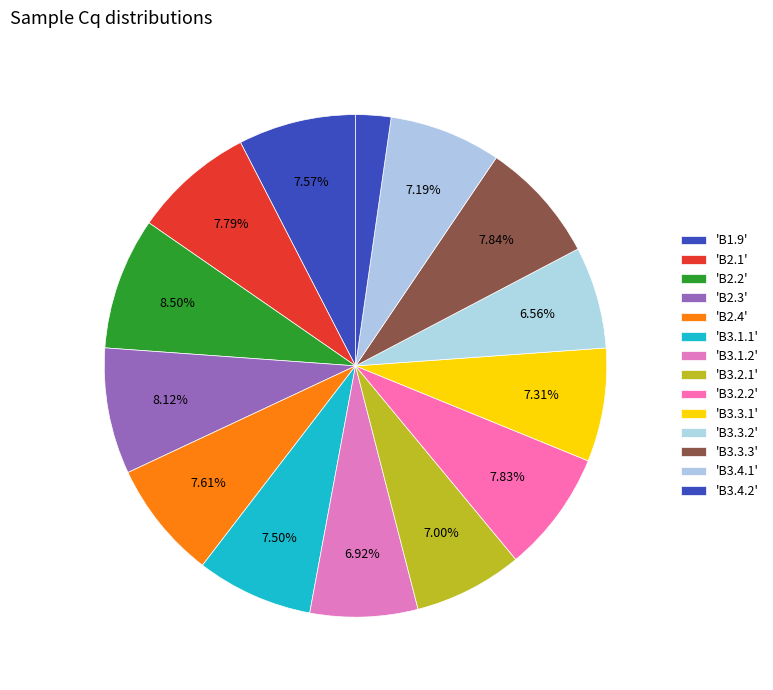

How many segments does this pie chart have?

14